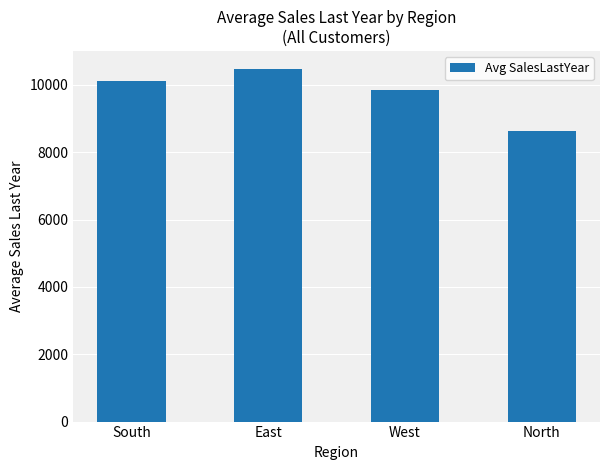

What position from the right is South?

4